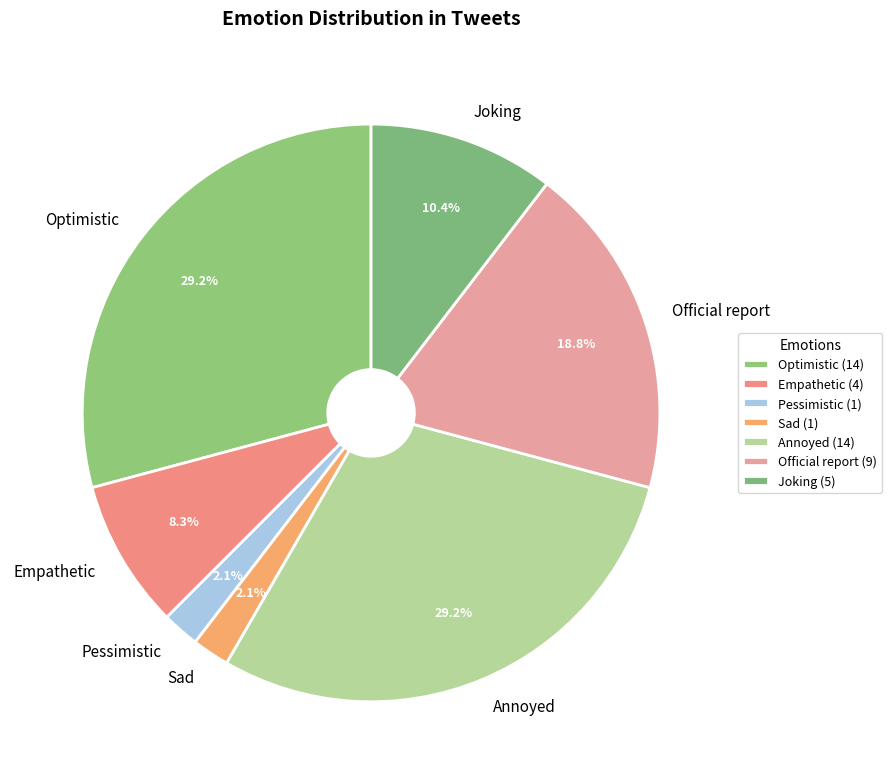

How many segments does this pie chart have?

7